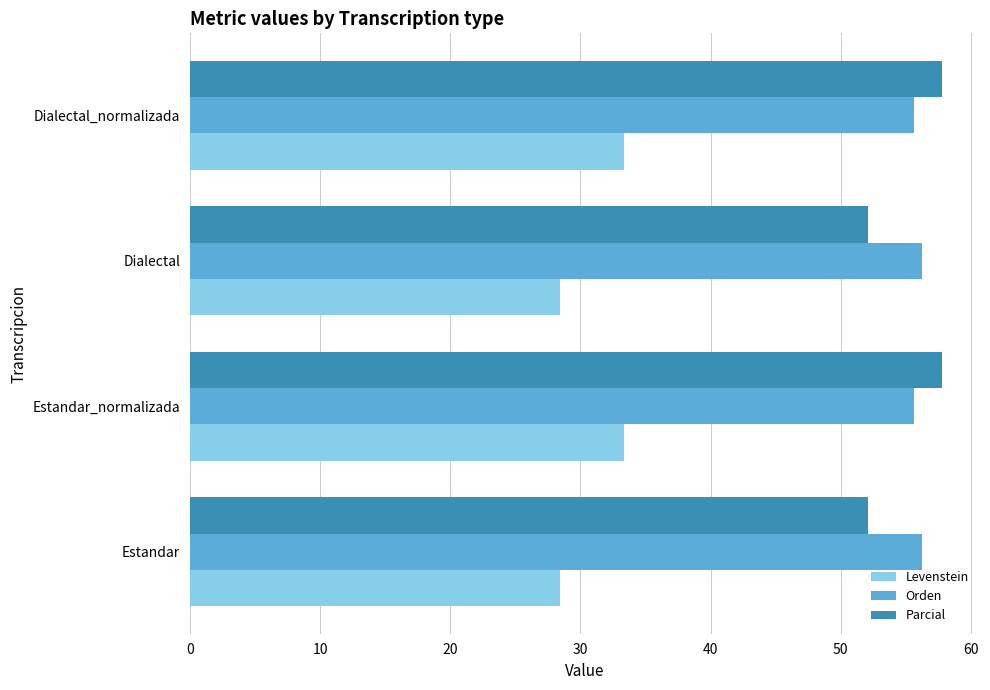

What is the sum of all Orden values?

223.7